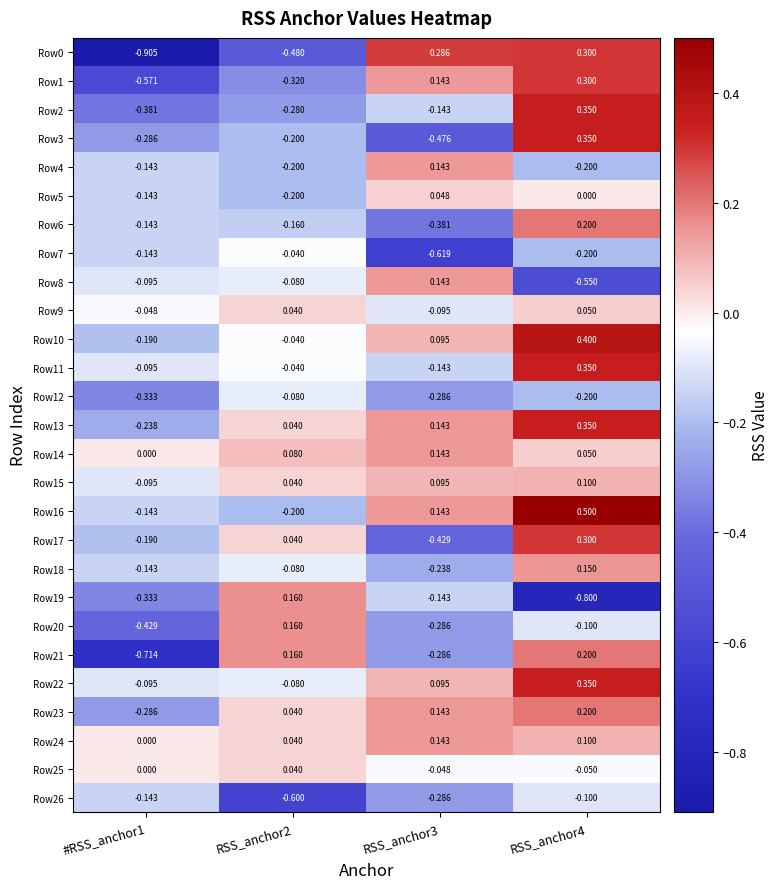

Which category has the lowest value across all series?

#RSS_anchor1